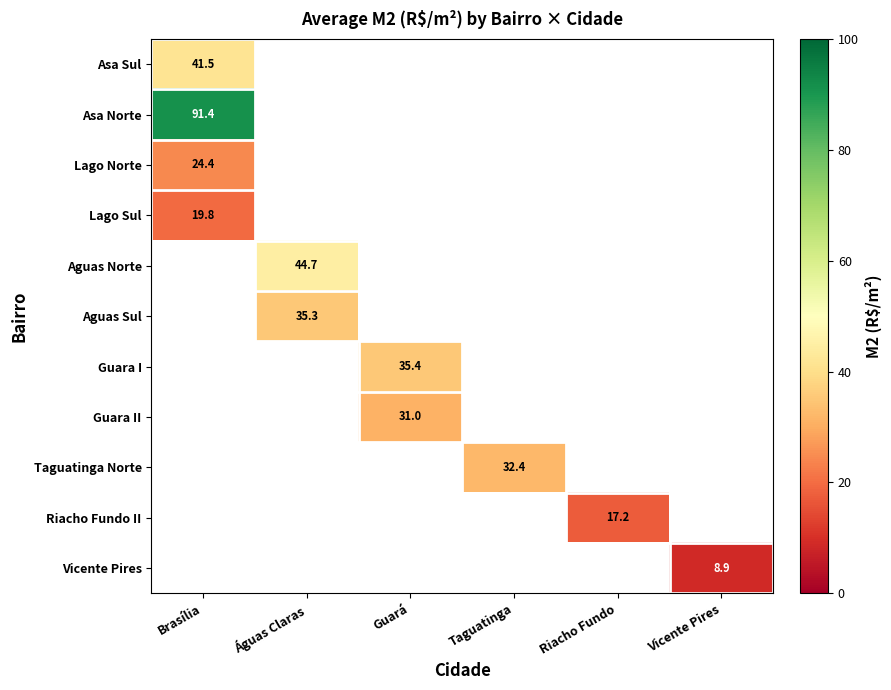

The value of Aguas Sul at Águas Claras is 15.1. True or false?

False